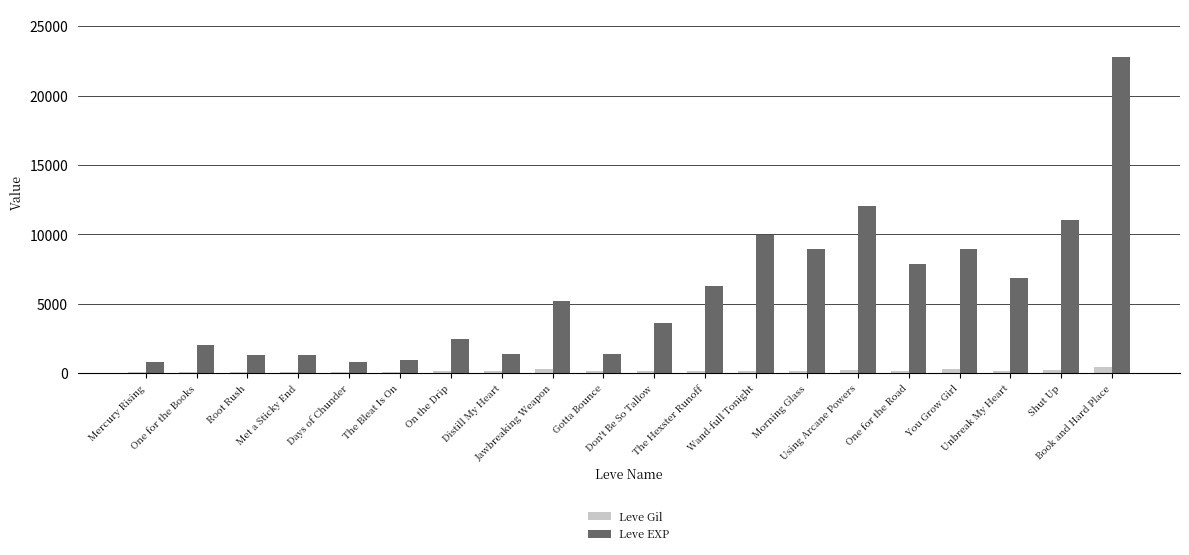

What is the approximate value of Leve EXP at Shut Up, to the nearest 100?

11000